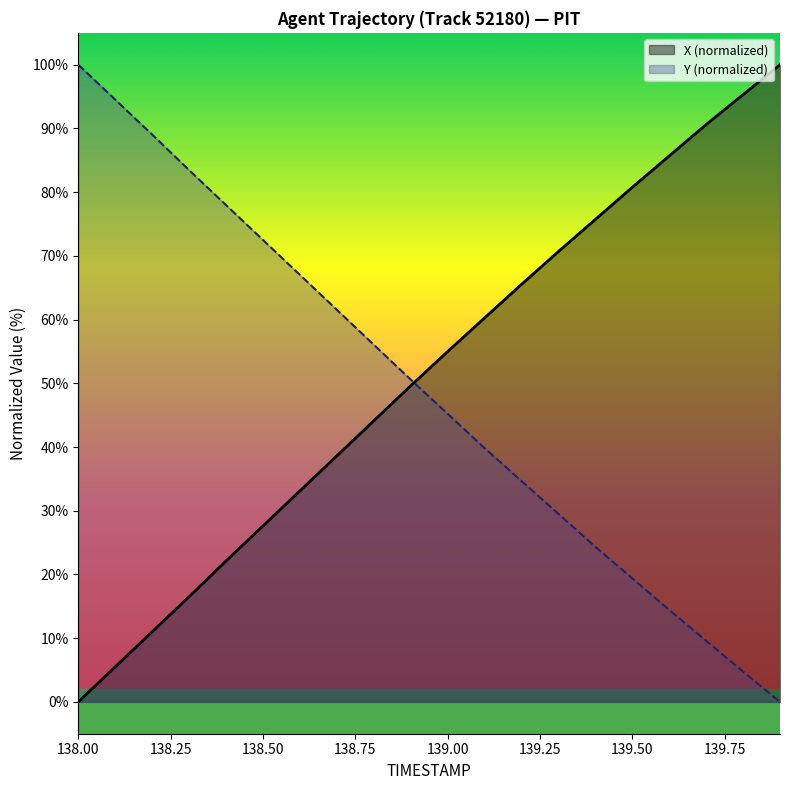

How many values in the X series exceed 54?

10